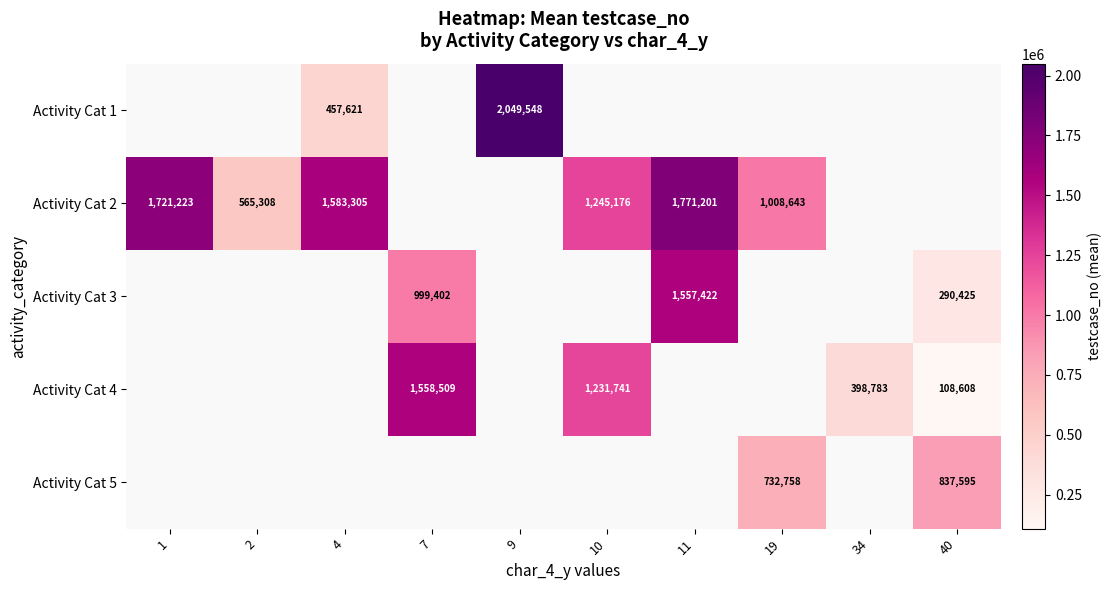

The value of Activity Cat 5 at 19 is 1012207. True or false?

False